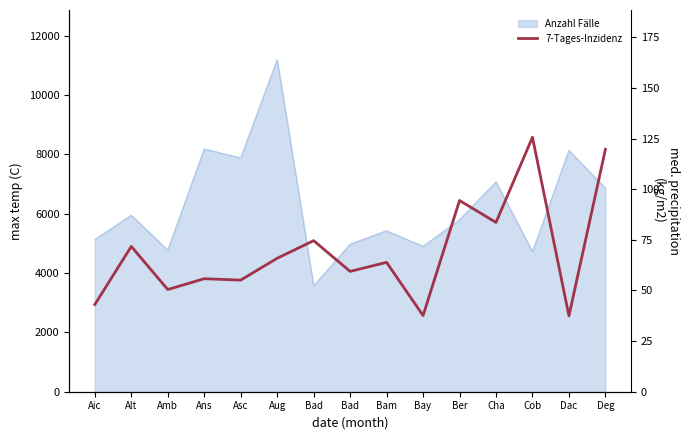

What is the label of the 5th point from the right?

Ber